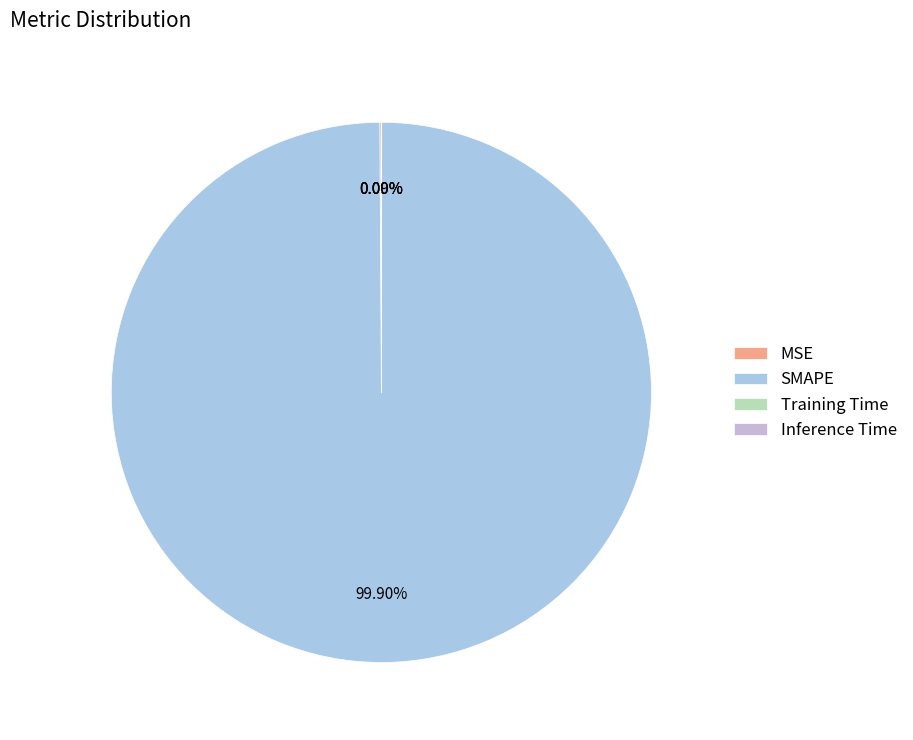

Combined, do Training Time and Inference Time account for over 50%?

No